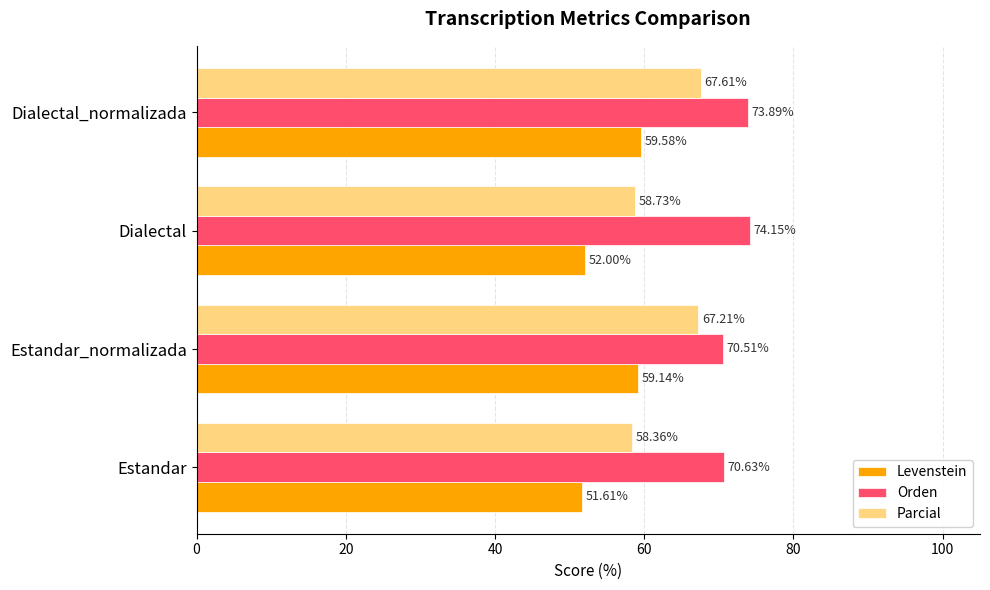

Between Estandar and Dialectal, which series saw the biggest shift?

Orden